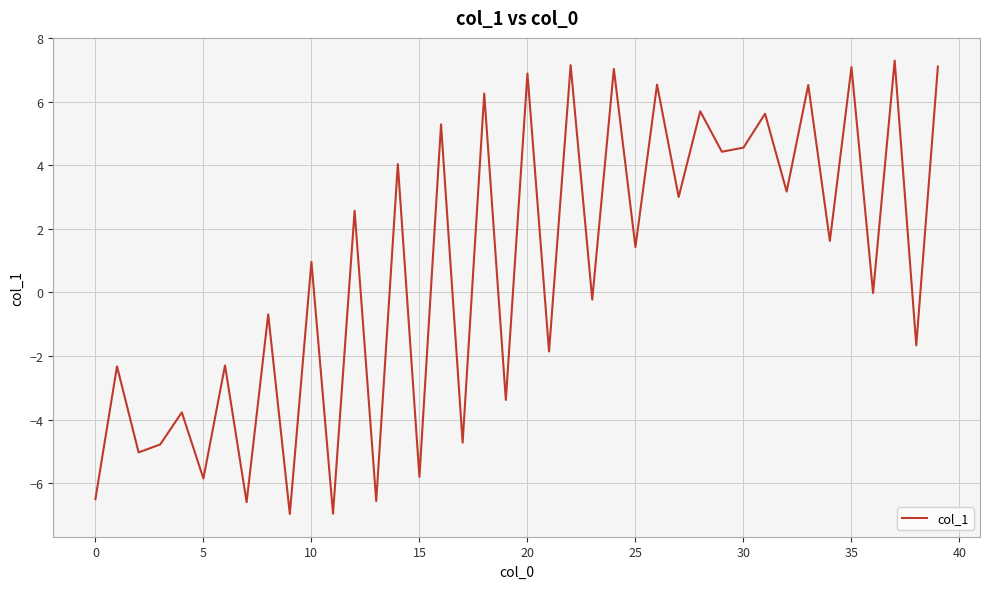

What is the minimum value shown in the chart?

-7.0